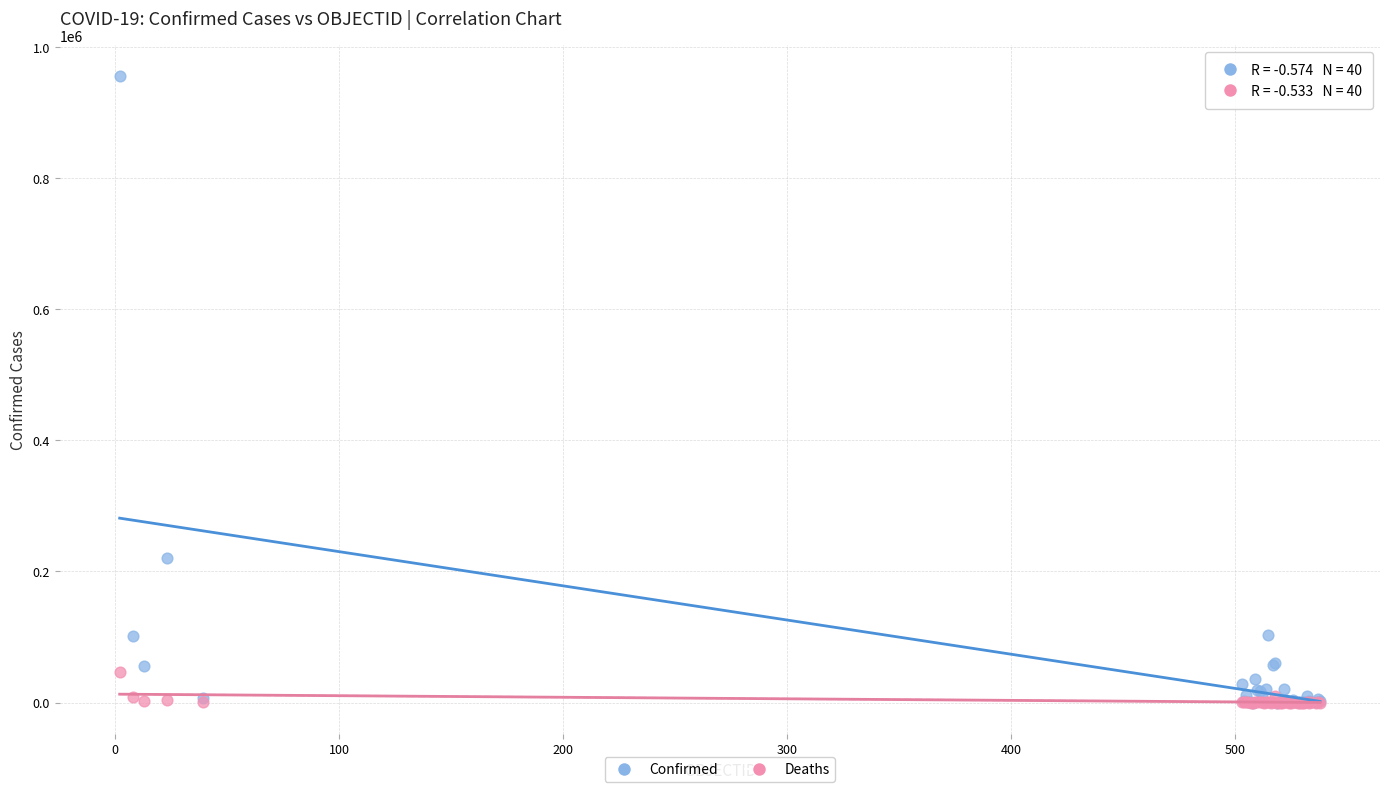

Across all series, what Y value is closest to 477688?

220628